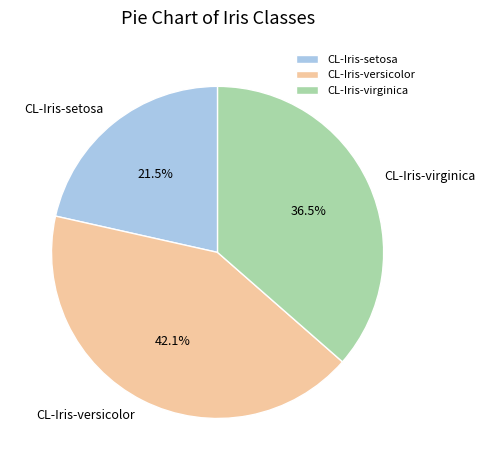

Count the number of slices in the pie.

3